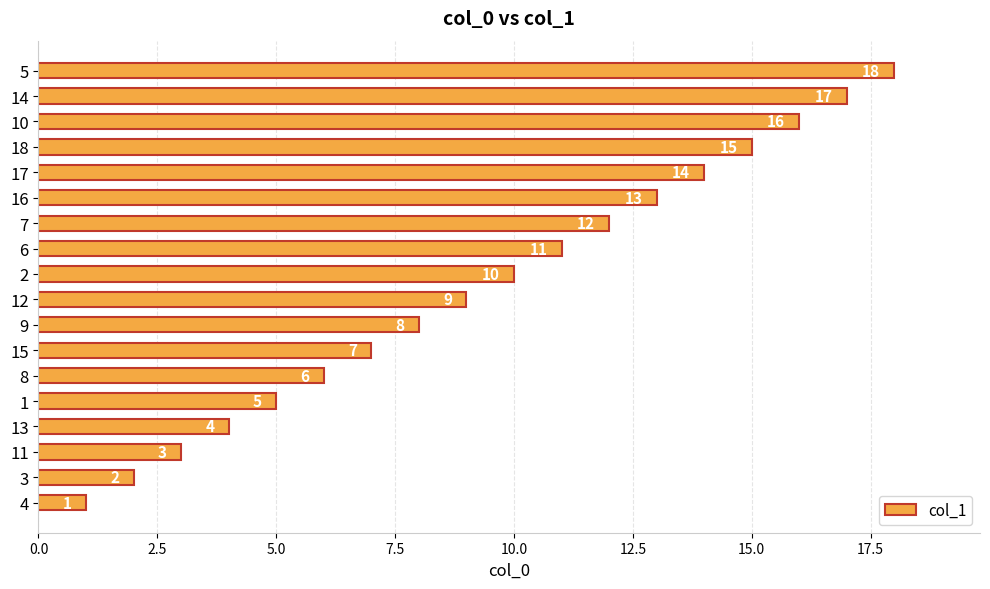

Rank the categories by value from highest to lowest.

5, 14, 10, 18, 17, 16, 7, 6, 2, 12, 9, 15, 8, 1, 13, 11, 3, 4